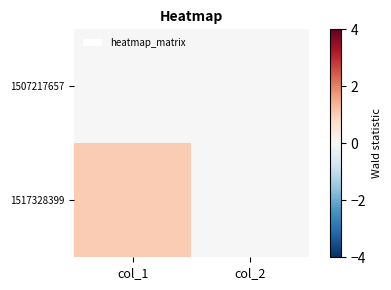

Rank the series at col_1 from highest to lowest value.

1517328399, 1507217657